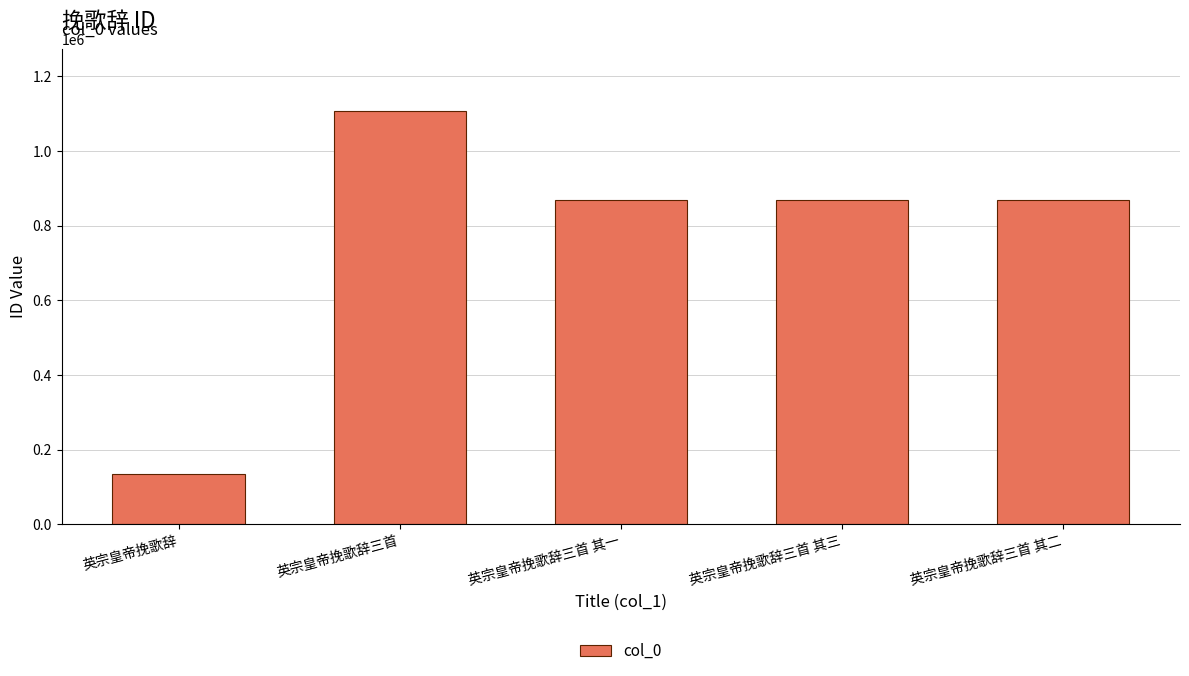

Which category has the highest value across all series?

英宗皇帝挽歌辞三首